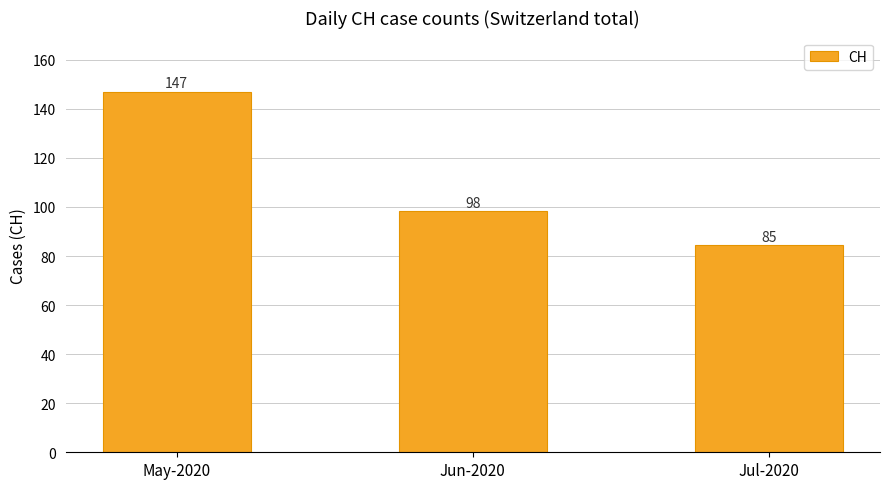

True or false: the data shows 98.4 at Jun-2020.

True